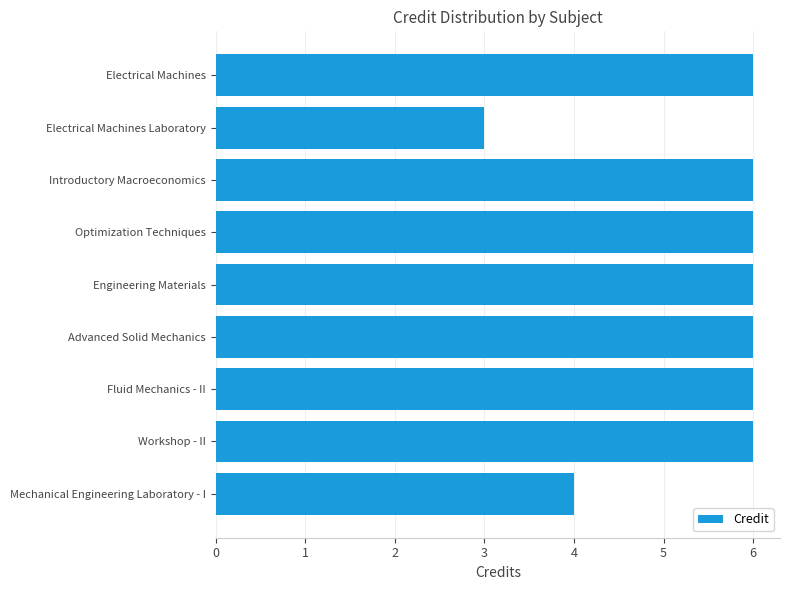

What is the change in value from Mechanical Engineering Laboratory - I to Optimization Techniques?

+2